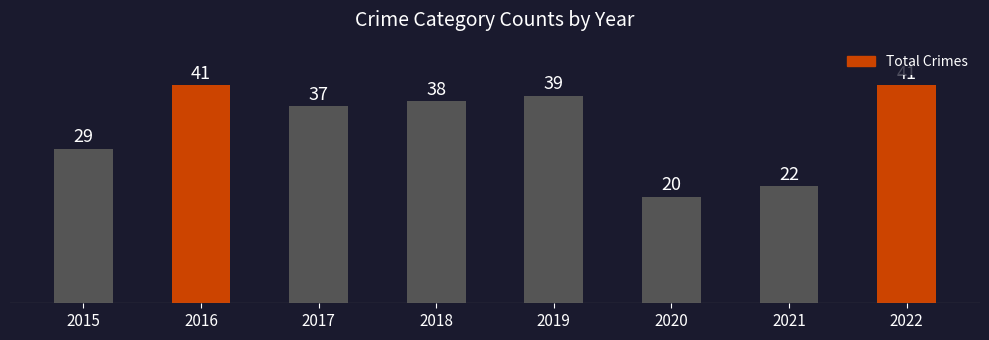

At which label does the data first exceed 38?

2016